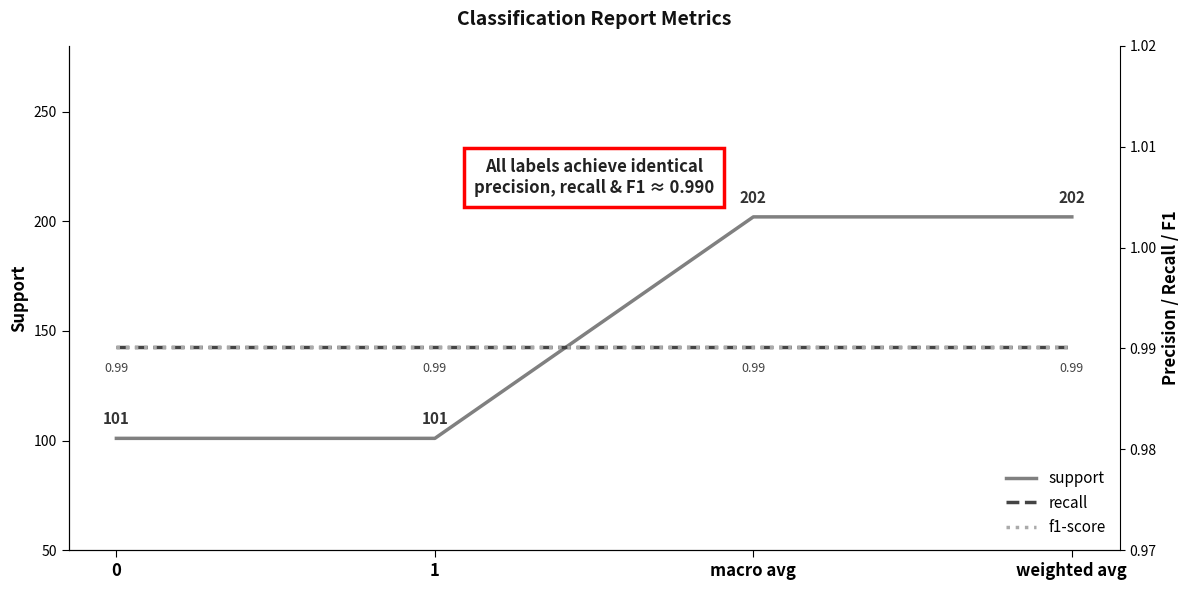

Between 1 and weighted avg, which series saw the biggest shift?

support